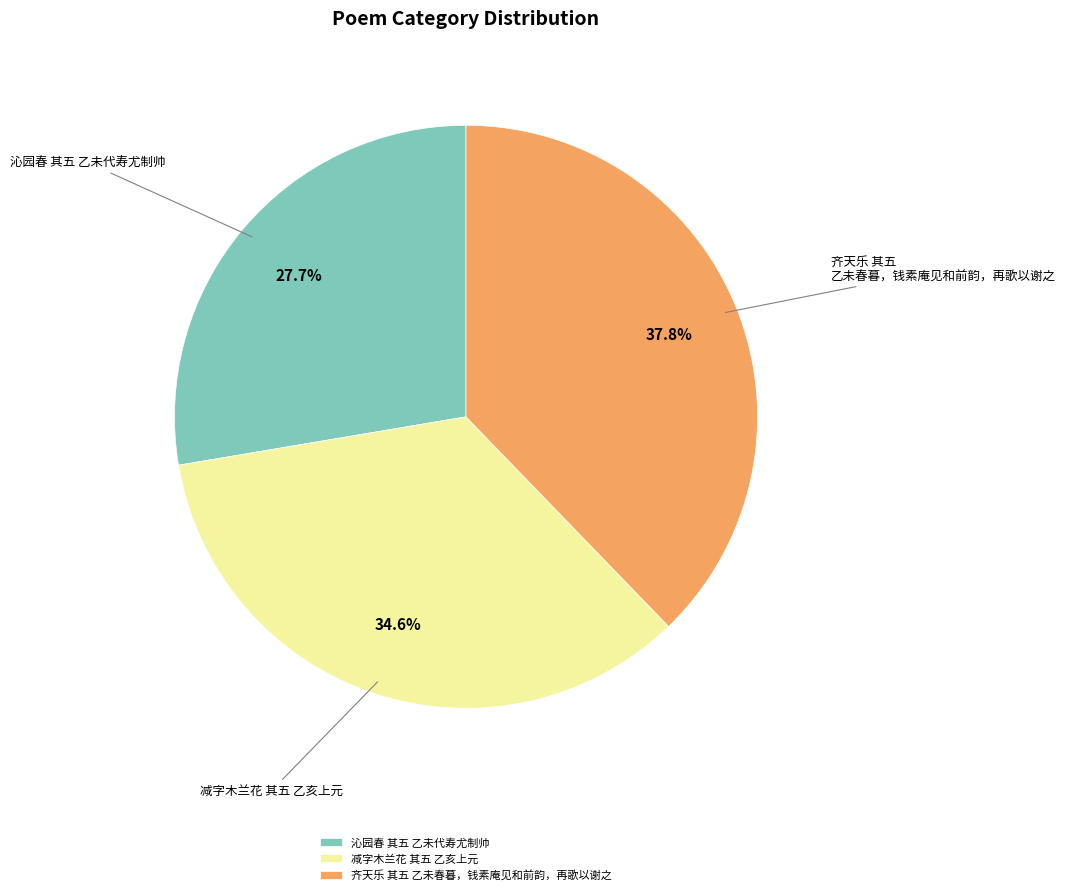

The 齐天乐 其五 乙未春暮，钱素庵见和前韵，再歌以谢之 slice represents 31% of the pie. True or false?

False